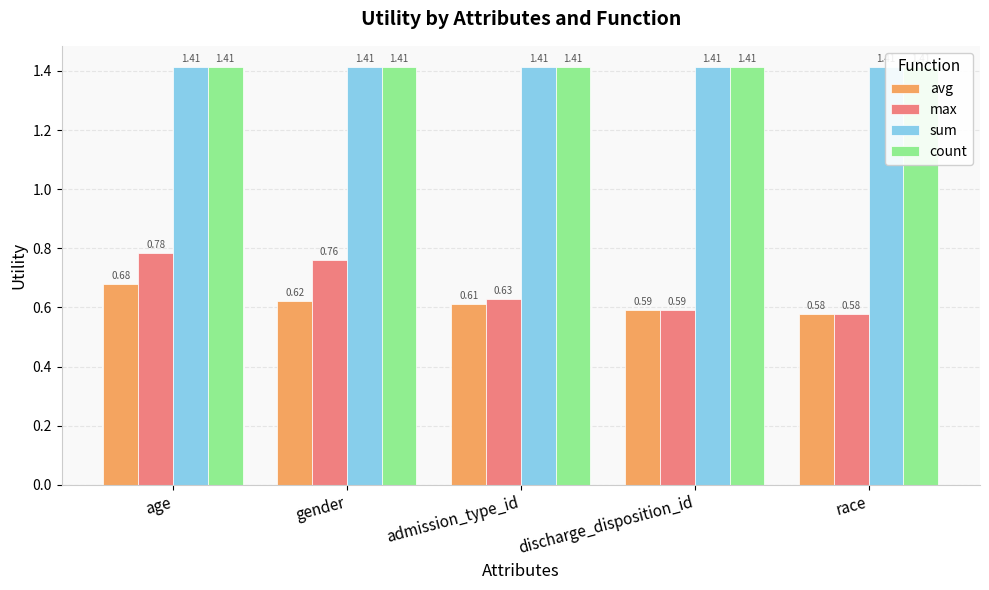

Which has a higher value, gender or admission_type_id?

gender